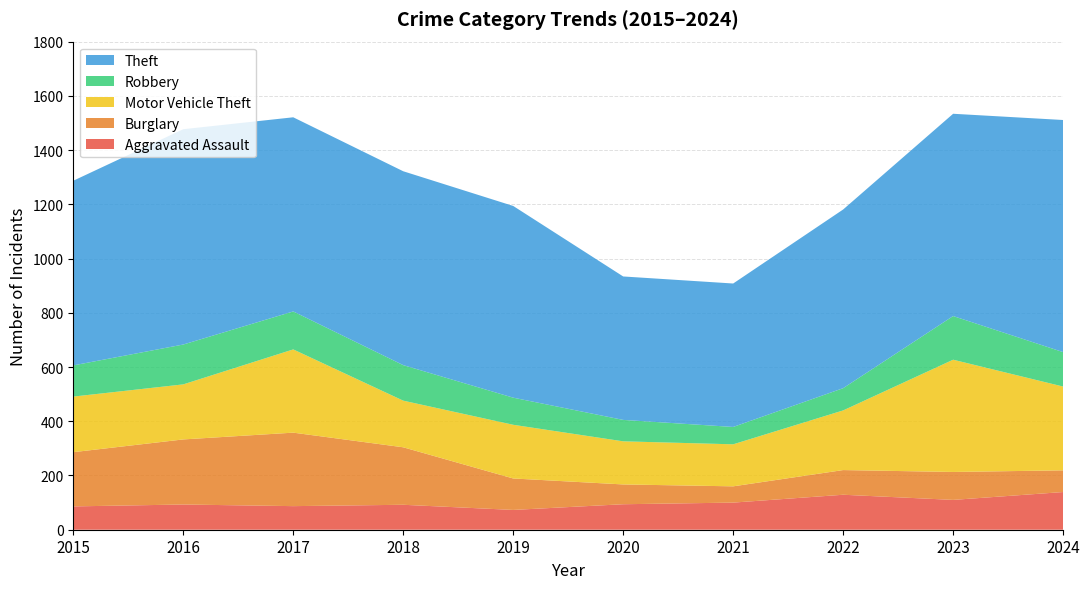

Reading right to left, extract all data points from this chart.

Aggravated Assault: 2024=139	2023=110	2022=129	2021=100	2020=94	2019=73	2018=92	2017=87	2016=93	2015=86
Burglary: 2024=80	2023=103	2022=91	2021=60	2020=73	2019=116	2018=212	2017=271	2016=240	2015=200
Motor Vehicle Theft: 2024=309	2023=414	2022=220	2021=155	2020=159	2019=198	2018=172	2017=307	2016=203	2015=205
Robbery: 2024=127	2023=161	2022=82	2021=64	2020=79	2019=100	2018=131	2017=140	2016=147	2015=115
Theft: 2024=856	2023=746	2022=659	2021=529	2020=529	2019=707	2018=715	2017=716	2016=794	2015=681